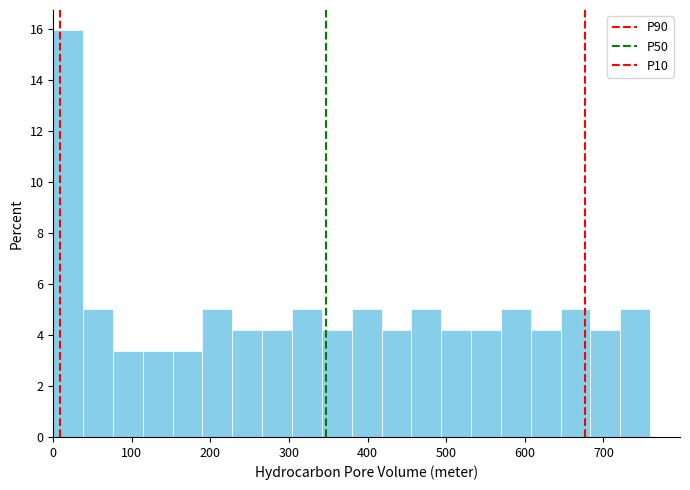

Read against the x-axis, roughly where is the centre of the tallest bar?

20